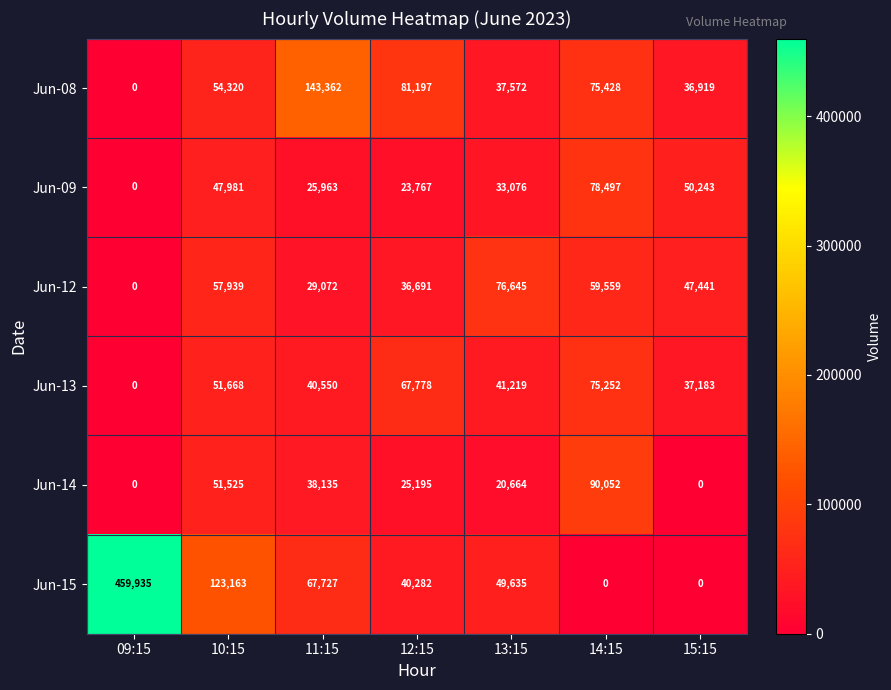

What is the sum of the Jun-12 values at 10:15 and 11:15?

87011